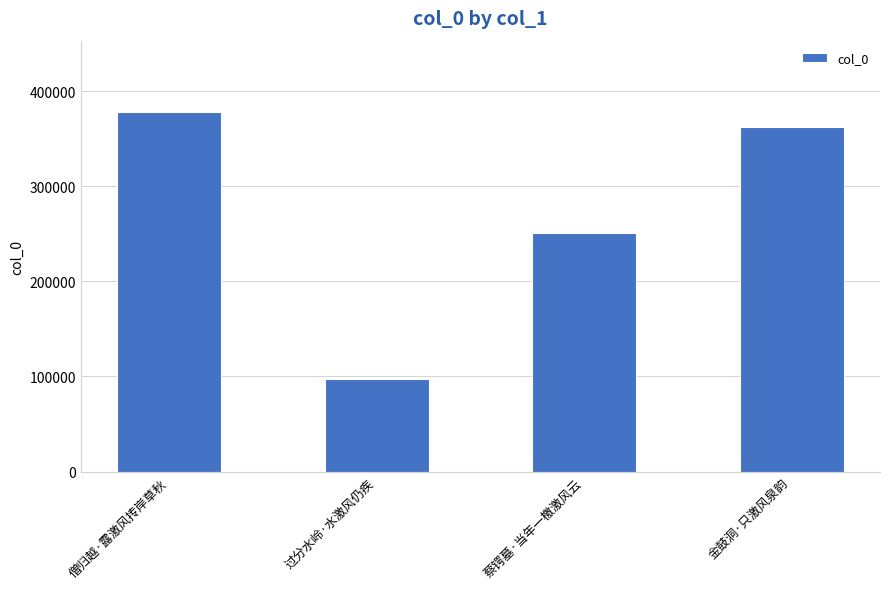

What is the value of the 1st bar from the left?

377516